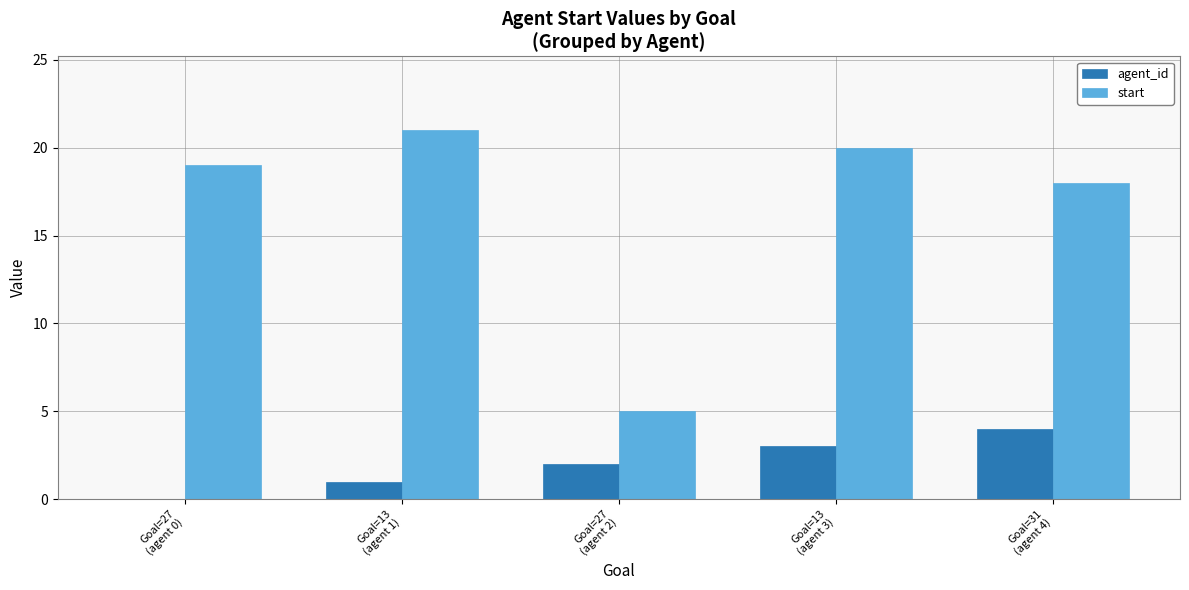

Reading left to right, list all the values displayed in this chart.

agent_id: Goal=27
(agent 0)=0	Goal=13
(agent 1)=1	Goal=27
(agent 2)=2	Goal=13
(agent 3)=3	Goal=31
(agent 4)=4
start: Goal=27
(agent 0)=19	Goal=13
(agent 1)=21	Goal=27
(agent 2)=5	Goal=13
(agent 3)=20	Goal=31
(agent 4)=18